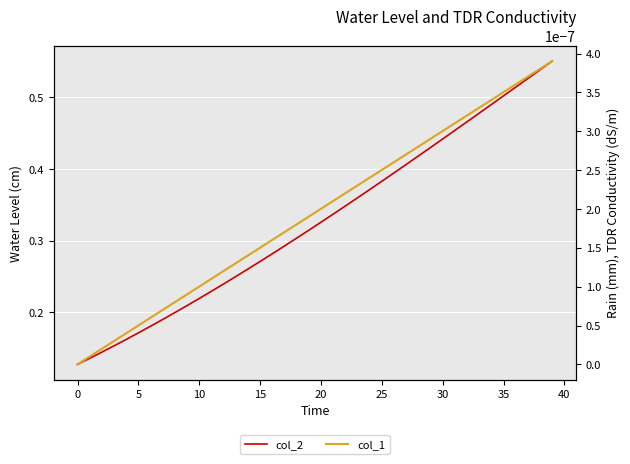

What is the value of the col_2 point at the 27th from the left?

0.4